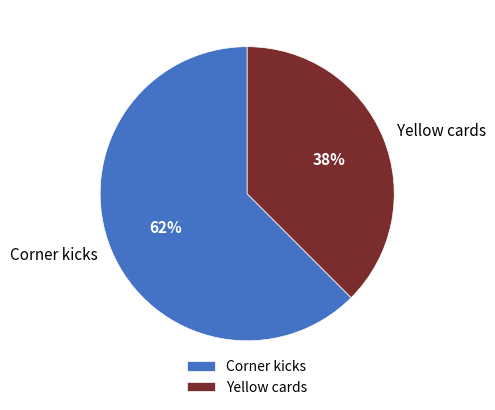

Is it true that Corner kicks is 62% of the pie?

True